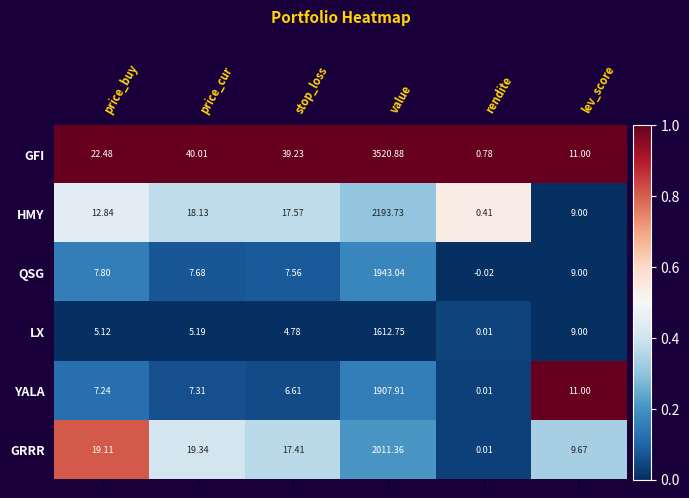

At which category is the sum across all series the highest?

value